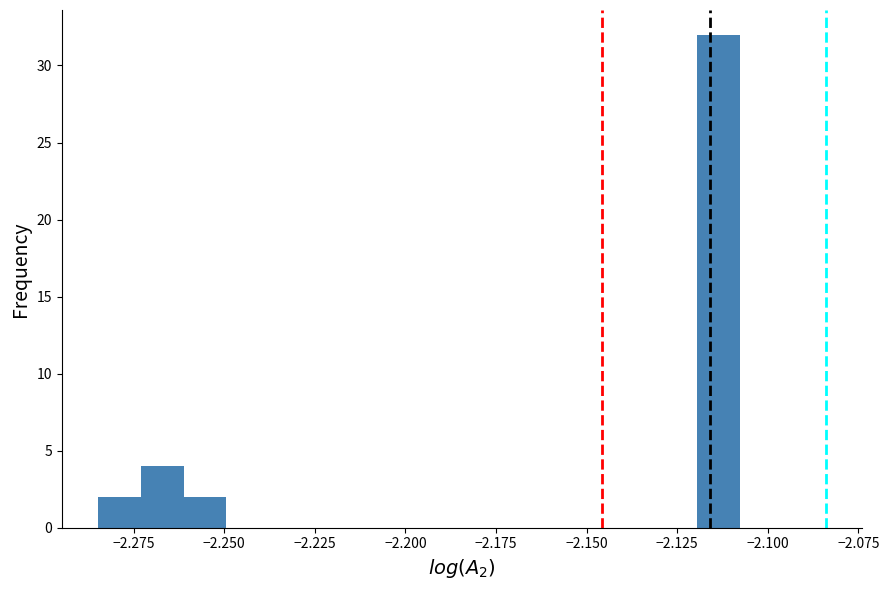

Around what value on the x-axis is the tallest bar? Give the approximate position of its centre, as read against the axis.

-2.115